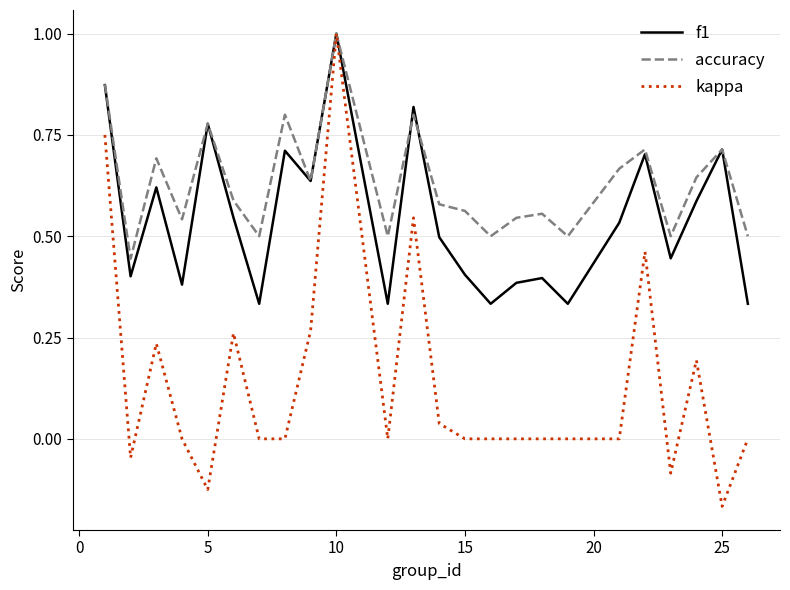

Rank the series by their average value, from lowest to highest.

kappa, f1, accuracy